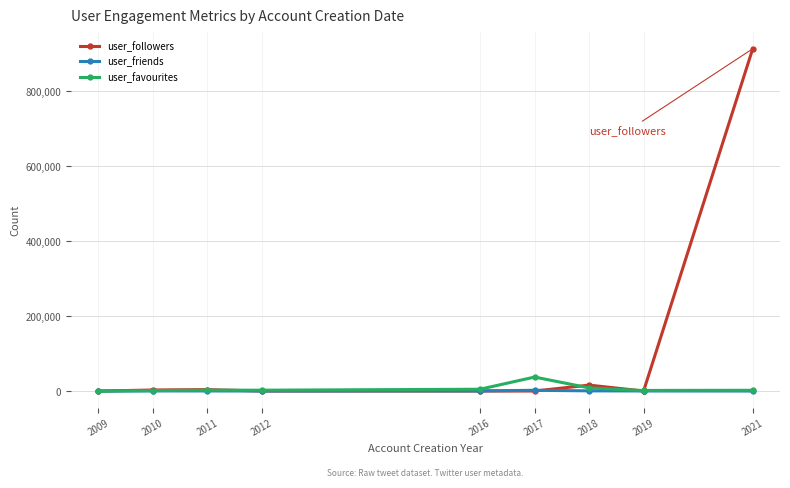

What is the difference between the user_friends values at 2016 and 2012?

310